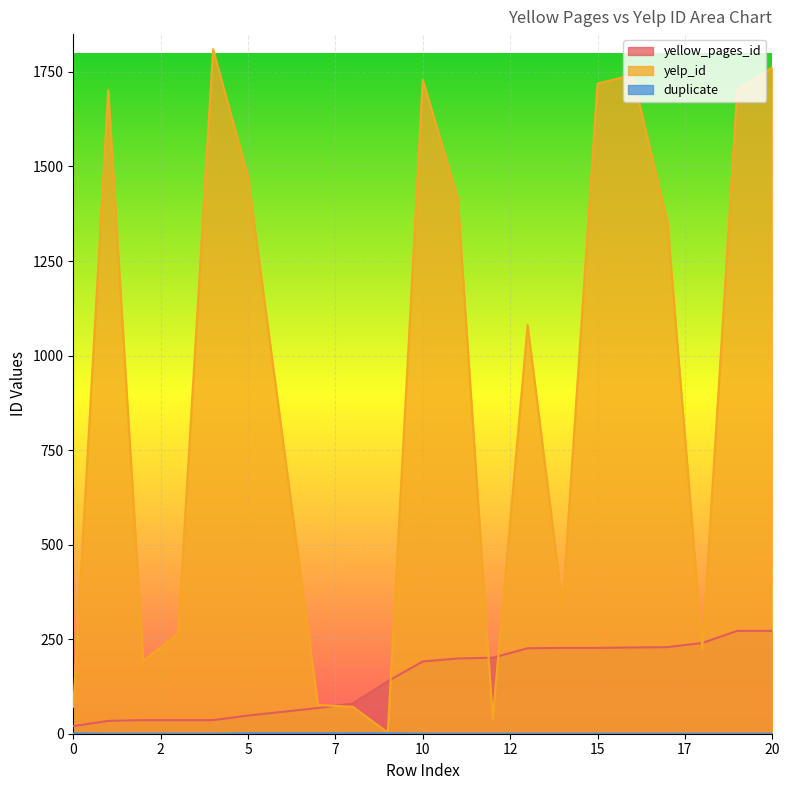

Which series has the largest total across all categories?

yelp_id